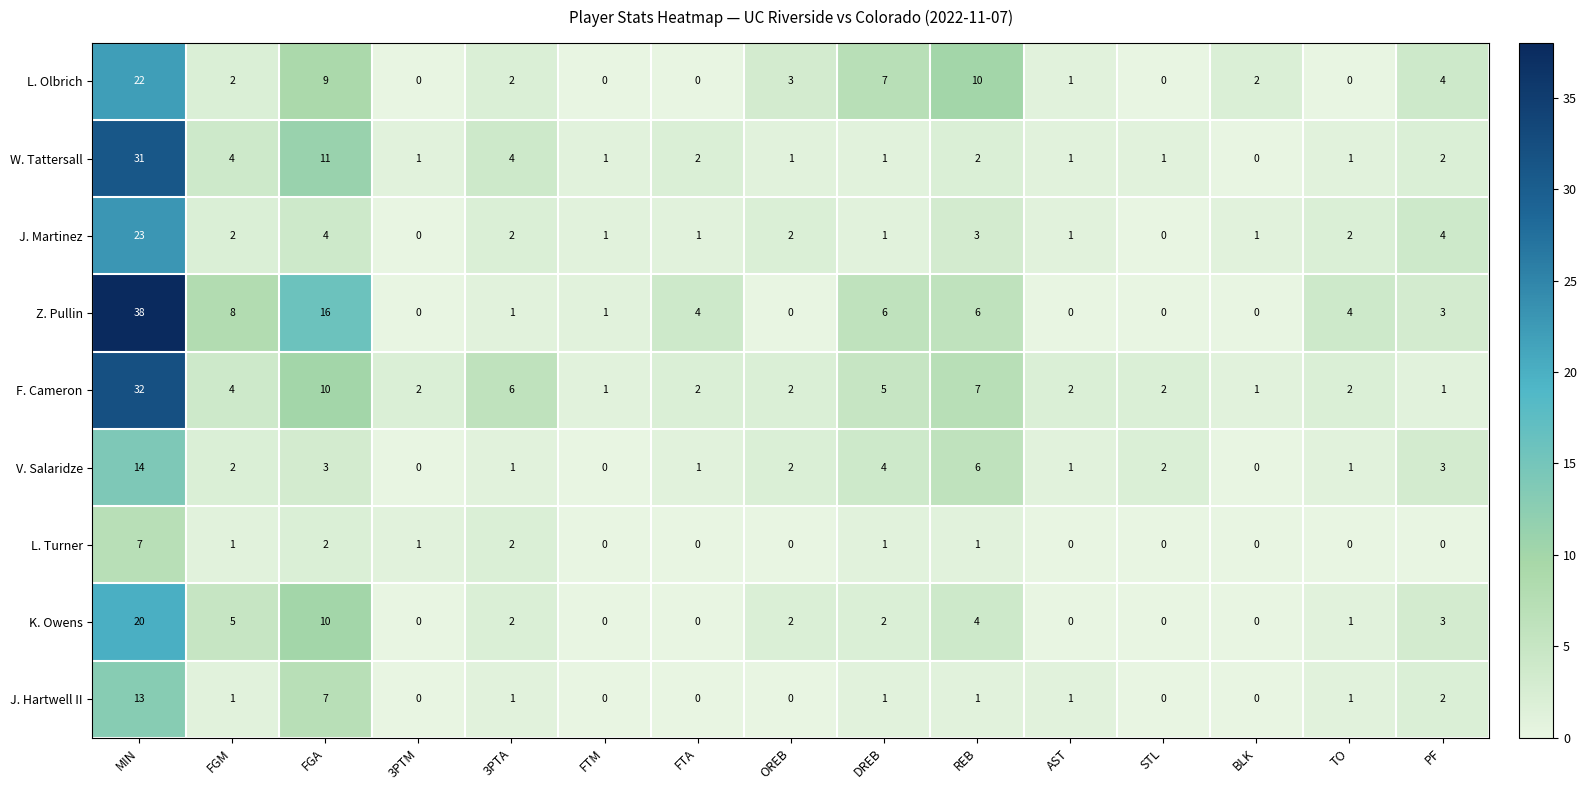

What is the total value across all series at PF?

22